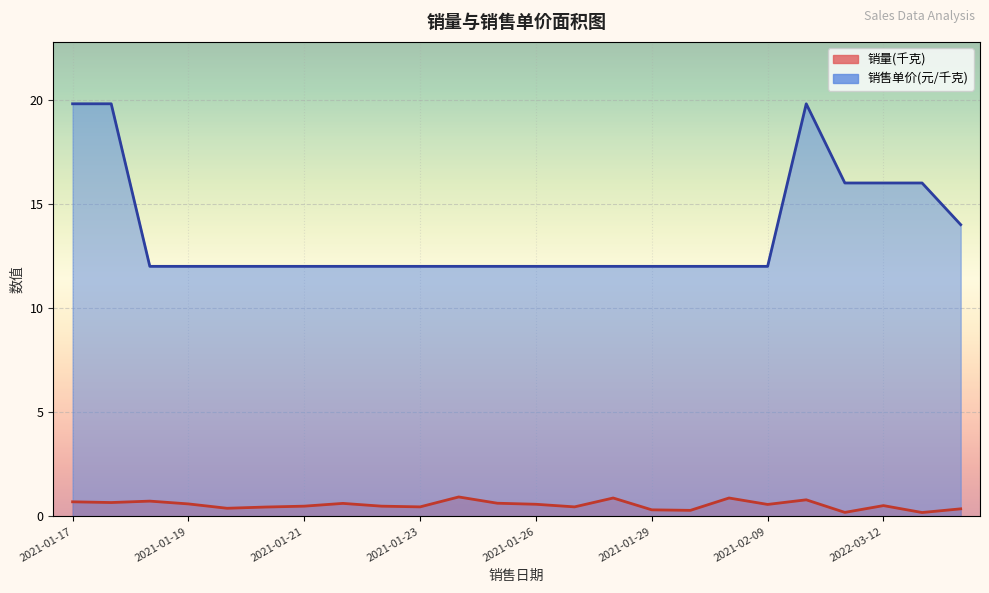

Rank the series by their average value, from lowest to highest.

销量(千克), 销售单价(元/千克)